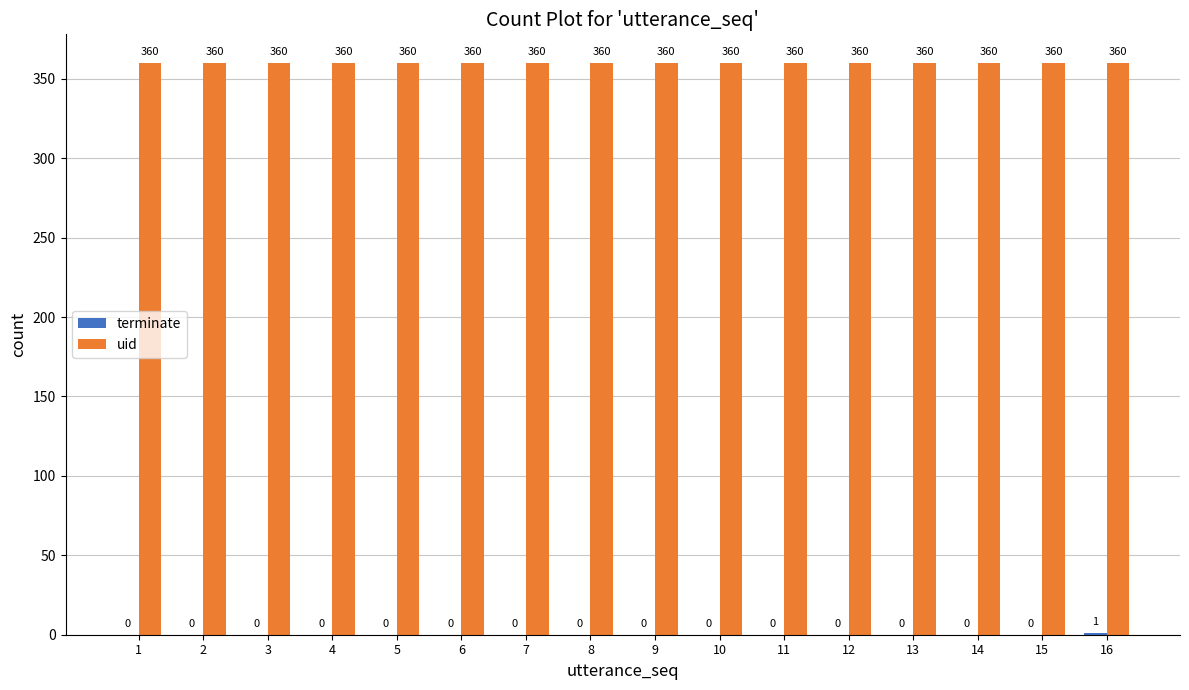

The uid series shows 360 at 4. True or false?

True